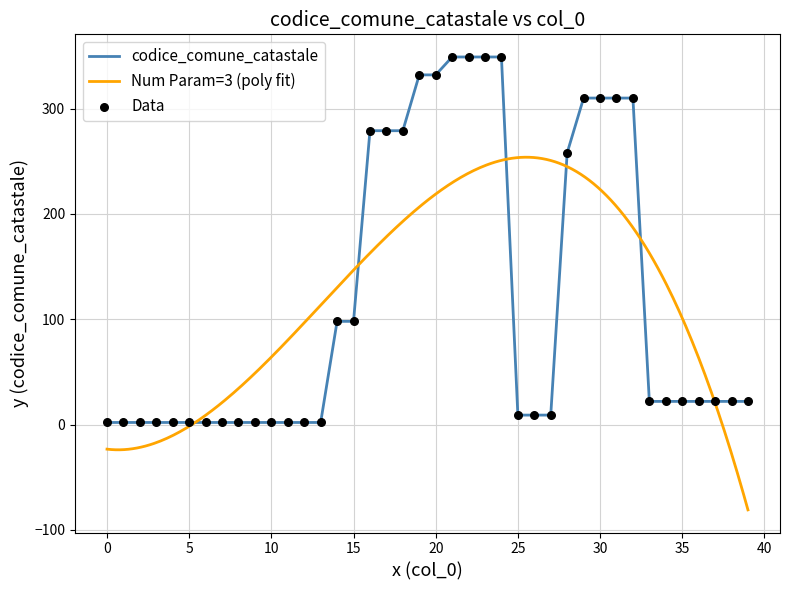

What is the maximum value for codice_comune_catastale?

349